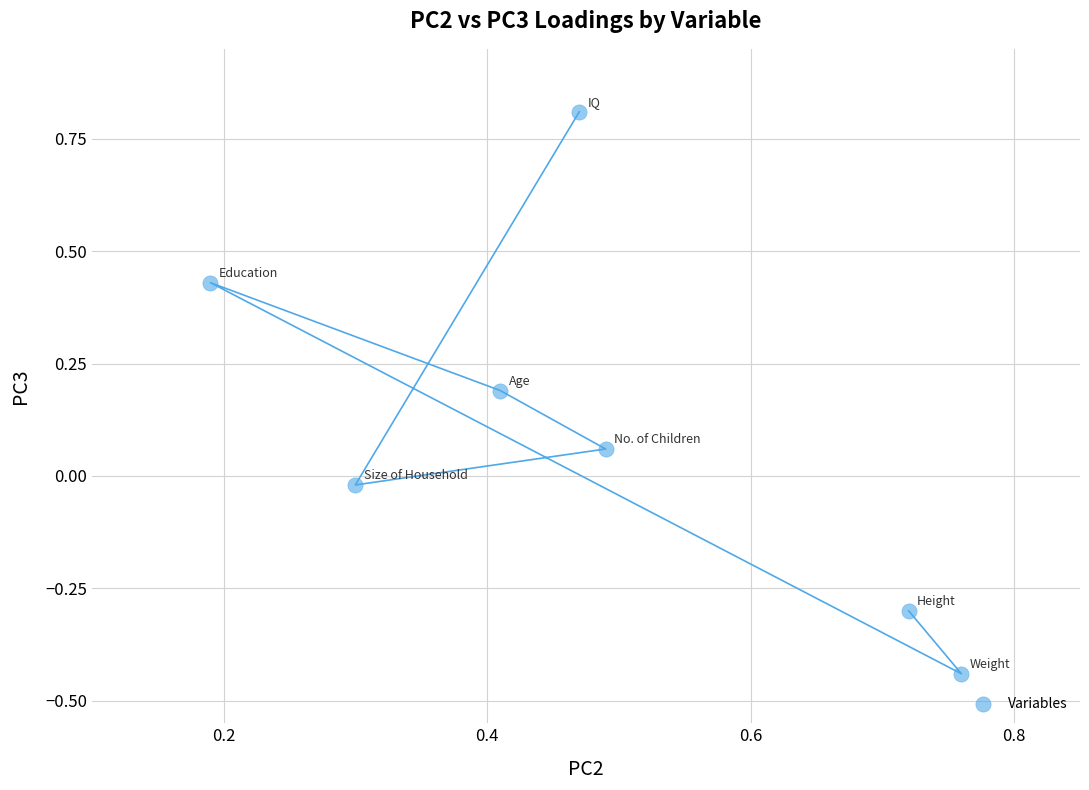

What is the range of X values (max minus min)?

0.6